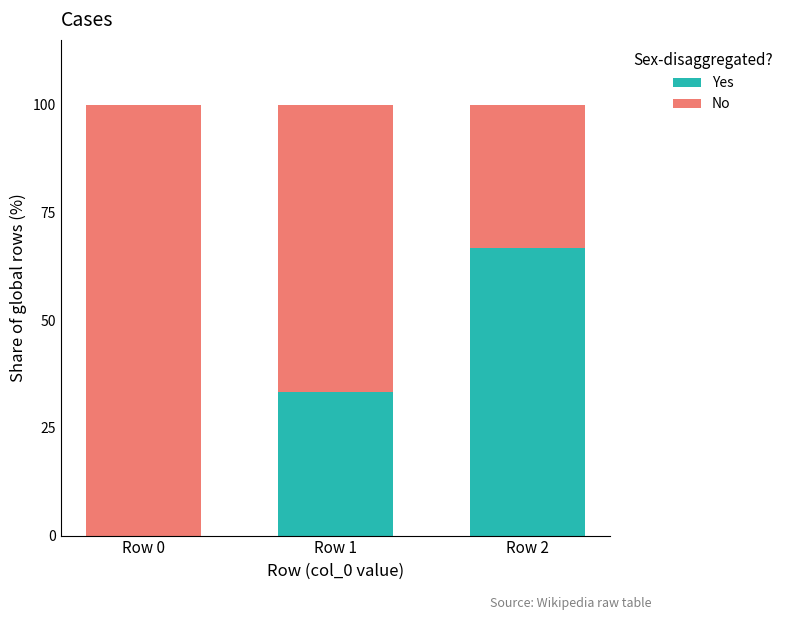

What is the sum of all Yes values?

100.0